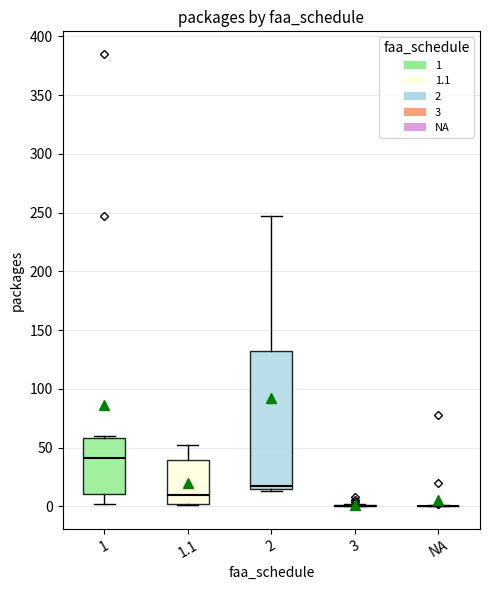

Reading left to right, read every box against the y-axis: the position of its median line, the range the box covers, and the ends of its whiskers. The values are not printed on the chart, so give them approximately, as read against the axis.

1: median 40, box 10 to 60, whiskers 0 to 60 (just above the box's upper edge)
1.1: median 10, box 0 to 40, whiskers 0 to 50
2: median 15 (just above the box's lower edge), box 15 to 130, whiskers 15 (just below the box's lower edge) to 245
3: box collapsed to a line at 0, whiskers 0 to 0
NA: box collapsed to a line at 0, whiskers 0 to 0